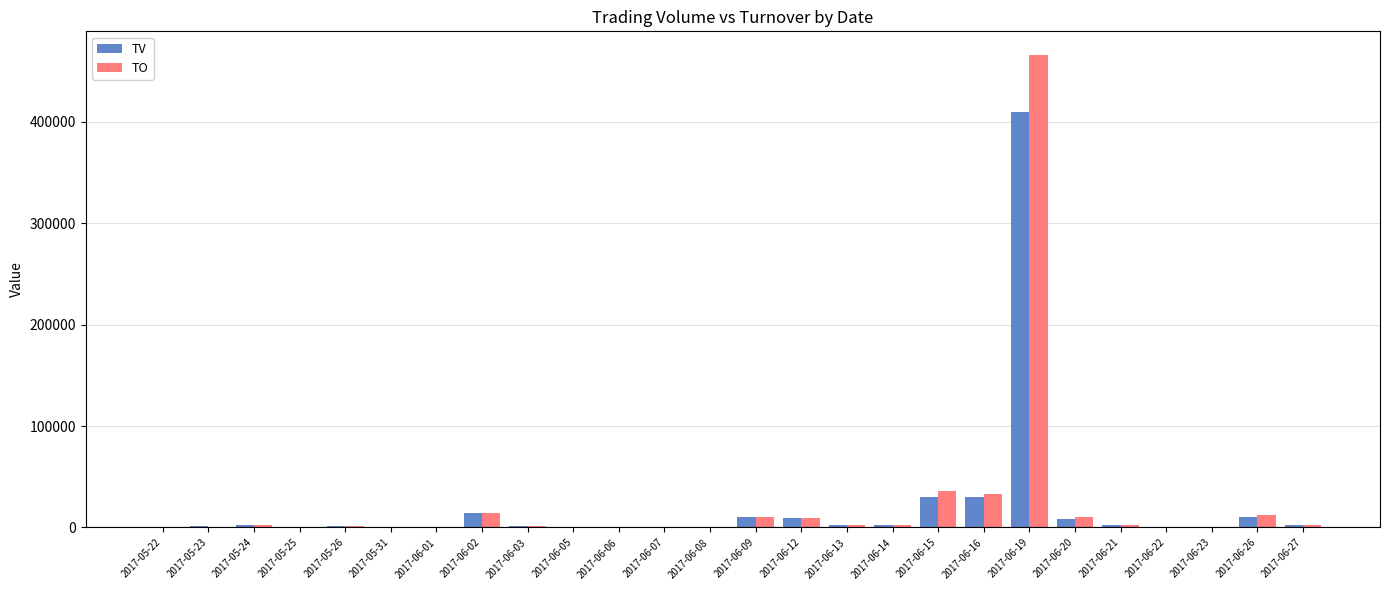

At which label does TV reach its peak?

2017-06-19